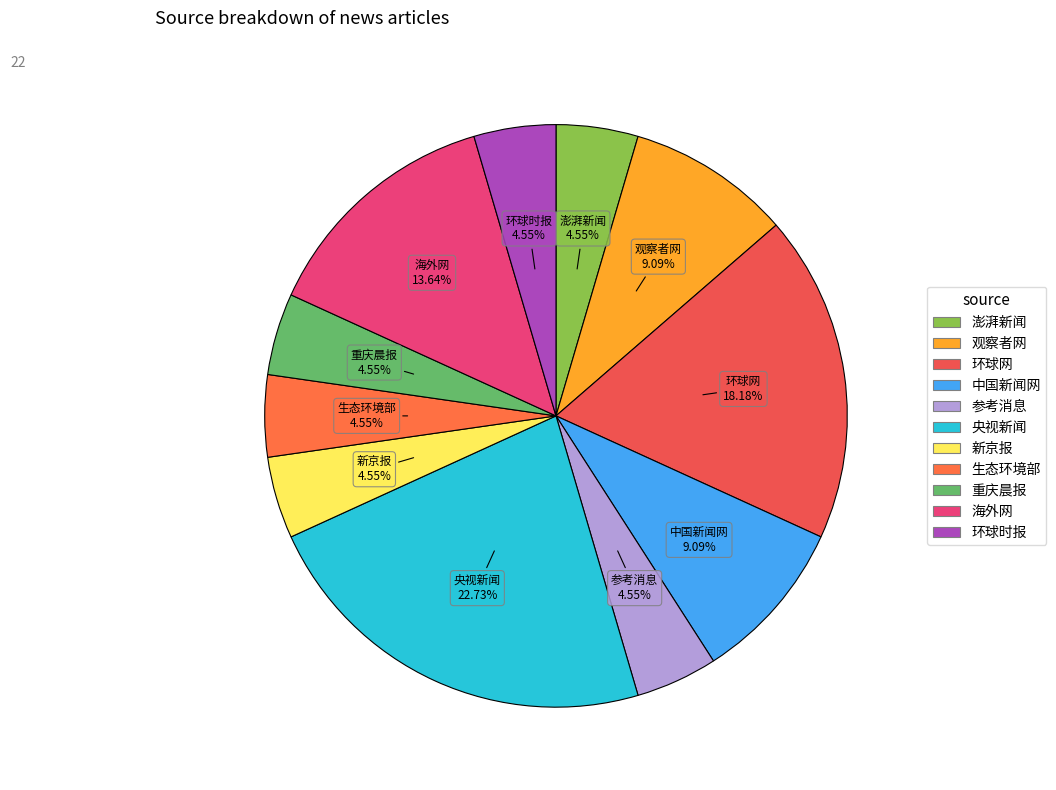

Approximately how many times larger is the value at 重庆晨报 compared to 观察者网?

0.5